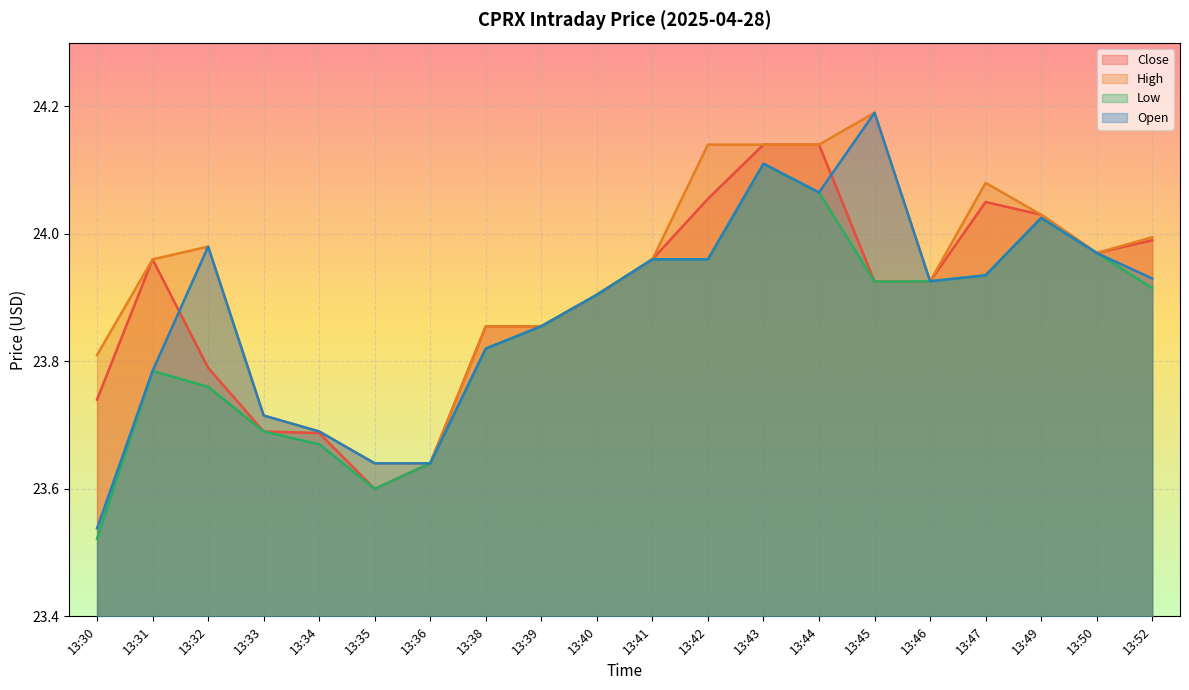

Reading left to right, extract all data points from this chart.

Close: 13:30=23.7	13:31=24.0	13:32=23.8	13:33=23.7	13:34=23.7	13:35=23.6	13:36=23.6	13:38=23.9	13:39=23.9	13:40=23.9	13:41=24.0	13:42=24.1	13:43=24.1	13:44=24.1	13:45=23.9	13:46=23.9	13:47=24.0	13:49=24.0	13:50=24.0	13:52=24.0
High: 13:30=23.8	13:31=24.0	13:32=24.0	13:33=23.7	13:34=23.7	13:35=23.6	13:36=23.6	13:38=23.9	13:39=23.9	13:40=23.9	13:41=24.0	13:42=24.1	13:43=24.1	13:44=24.1	13:45=24.2	13:46=23.9	13:47=24.1	13:49=24.0	13:50=24.0	13:52=24.0
Low: 13:30=23.5	13:31=23.8	13:32=23.8	13:33=23.7	13:34=23.7	13:35=23.6	13:36=23.6	13:38=23.8	13:39=23.9	13:40=23.9	13:41=24.0	13:42=24.0	13:43=24.1	13:44=24.1	13:45=23.9	13:46=23.9	13:47=23.9	13:49=24.0	13:50=24.0	13:52=23.9
Open: 13:30=23.5	13:31=23.8	13:32=24.0	13:33=23.7	13:34=23.7	13:35=23.6	13:36=23.6	13:38=23.8	13:39=23.9	13:40=23.9	13:41=24.0	13:42=24.0	13:43=24.1	13:44=24.1	13:45=24.2	13:46=23.9	13:47=23.9	13:49=24.0	13:50=24.0	13:52=23.9